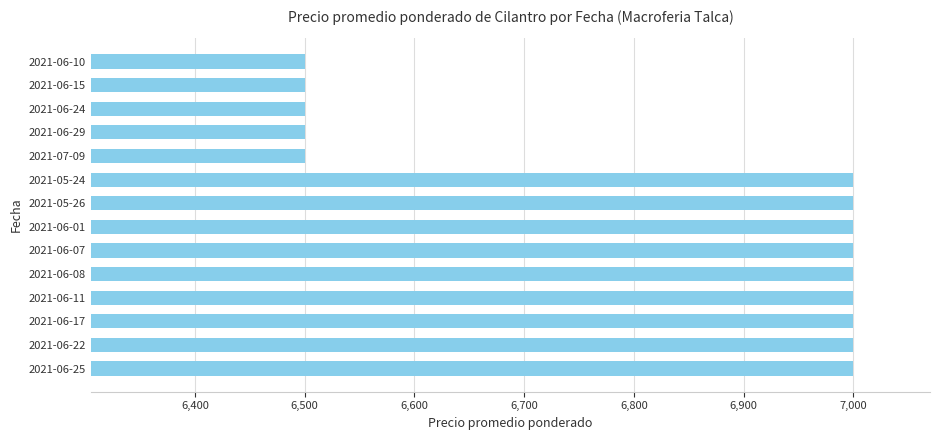

Reading bottom to top, what are all the values shown in this chart?

7000	7000	7000	7000	7000	7000	7000	7000	7000	6500	6500	6500	6500	6500